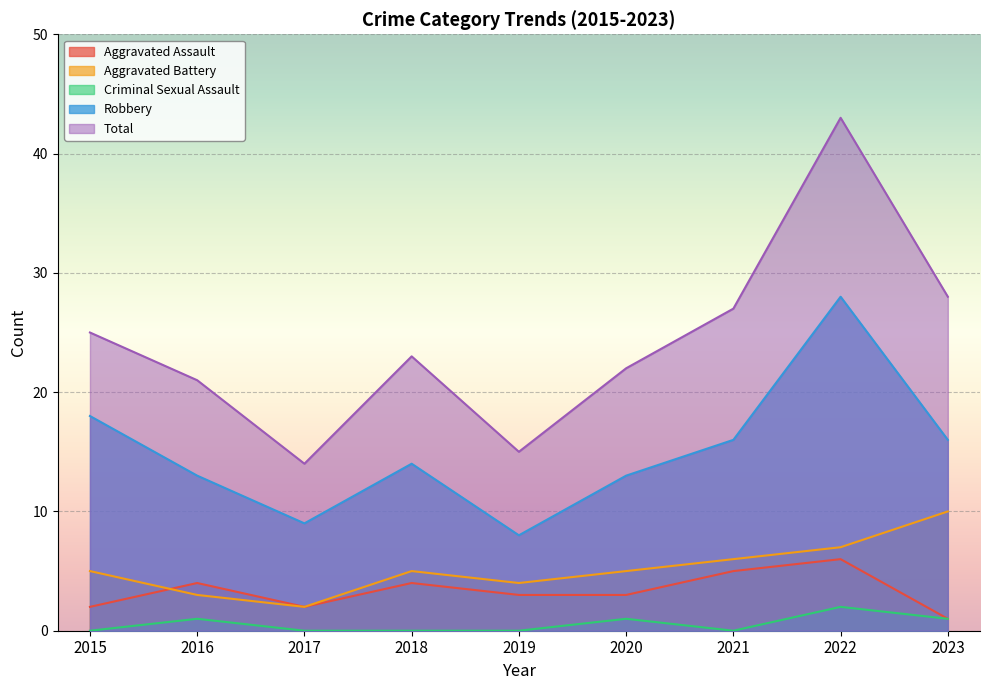

How many distinct data groups are displayed?

5